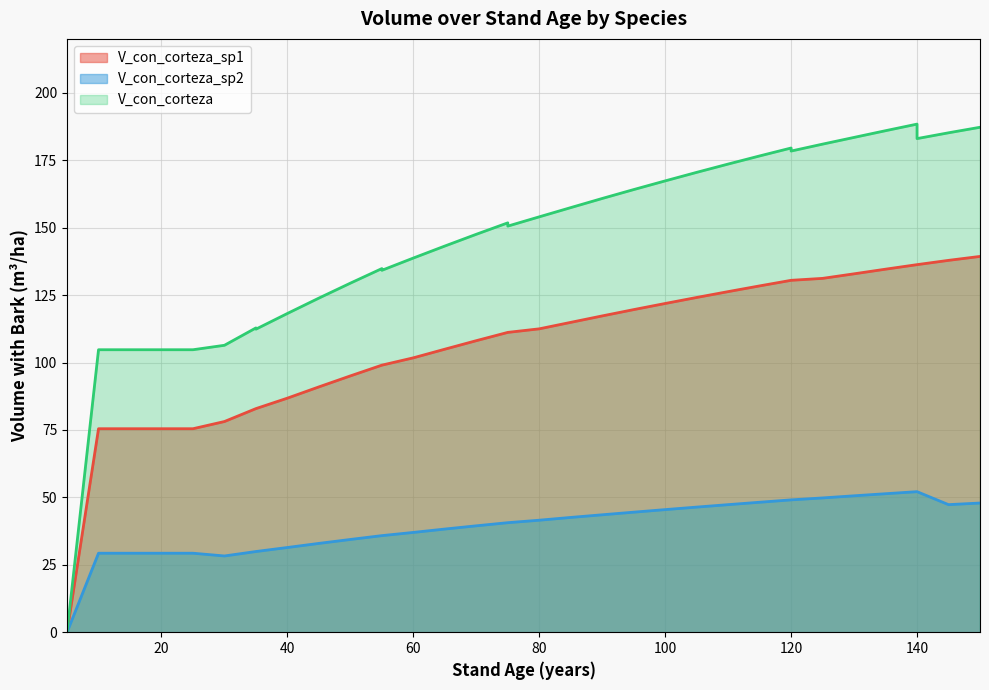

True or false: V_con_corteza_sp2 has a value of 19.1 at 25.

False